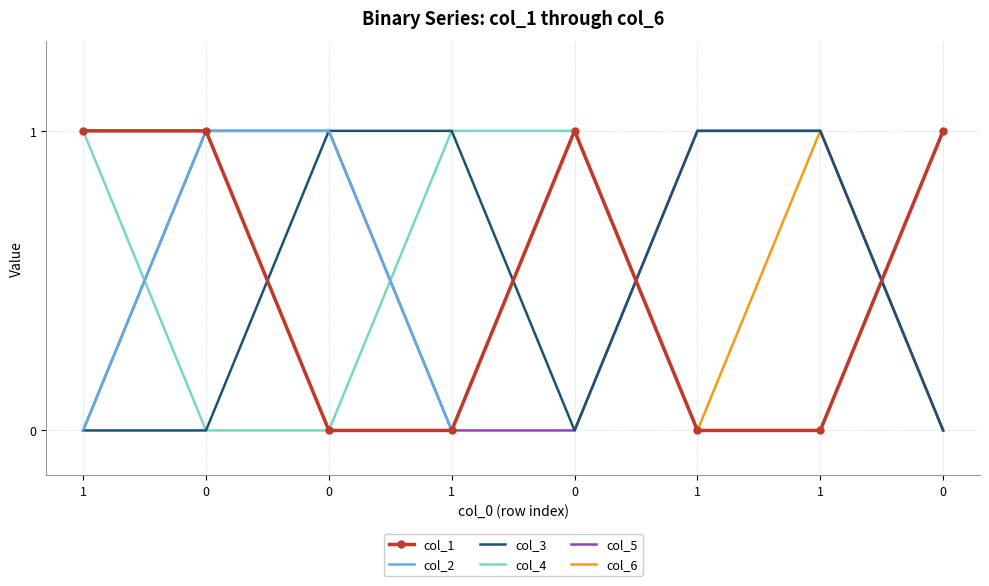

What is the spread (max minus min) of values at 0?

1